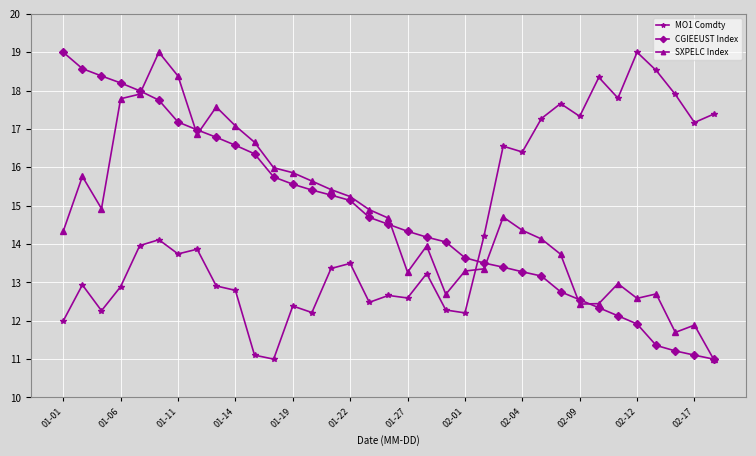

What is the minimum value for MO1 Comdty?

11.0